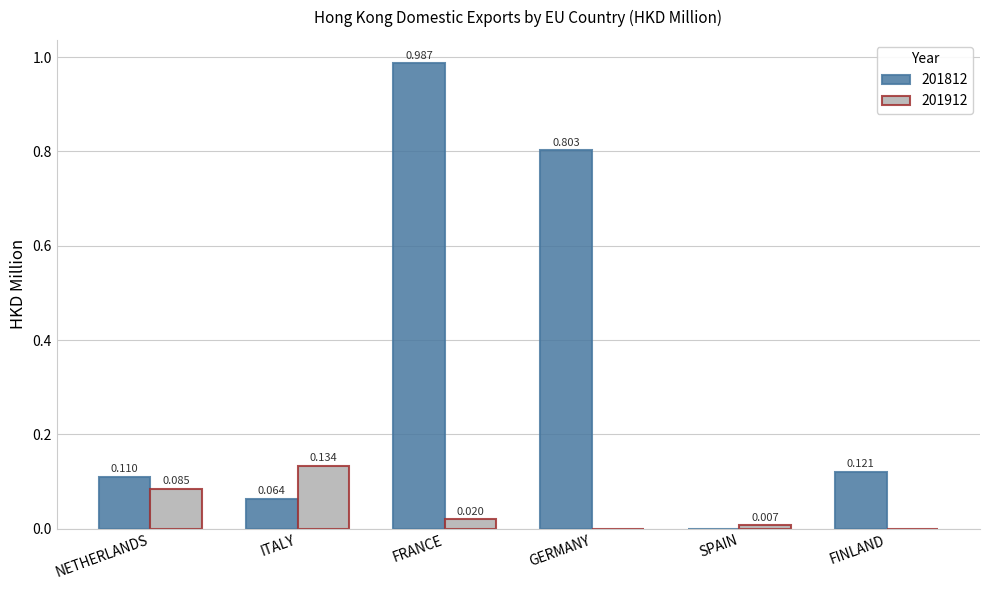

Which label corresponds to the largest value in the chart?

FRANCE